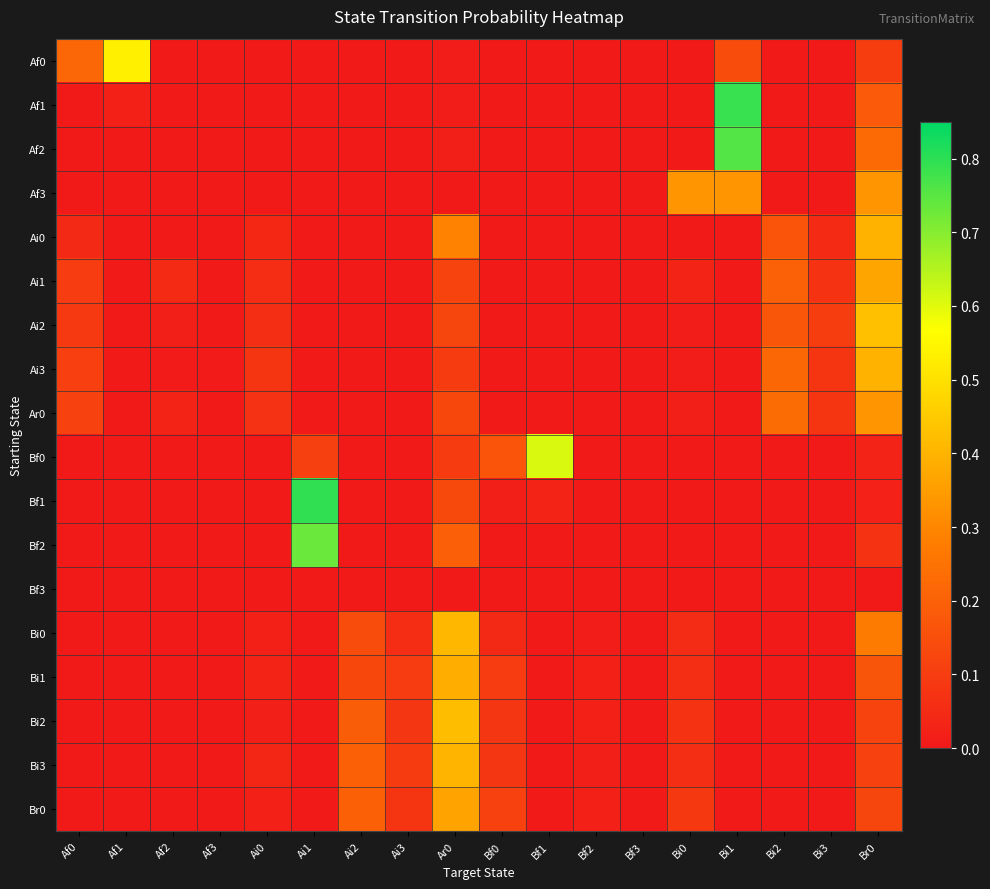

Which series changed the most between Bf0 and Bf2?

Bf0